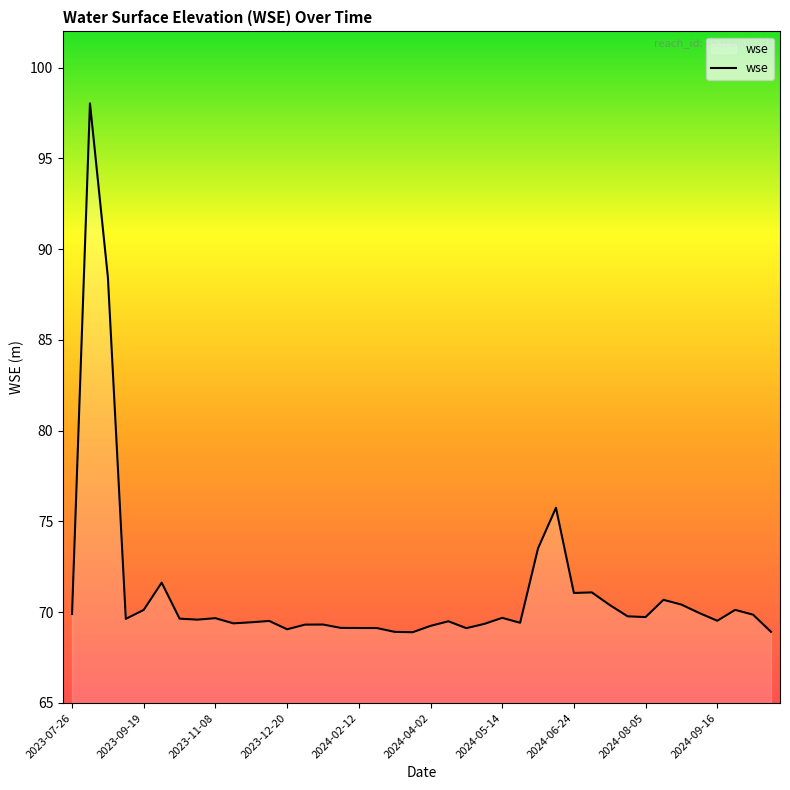

What is the maximum value shown in the chart?

98.0